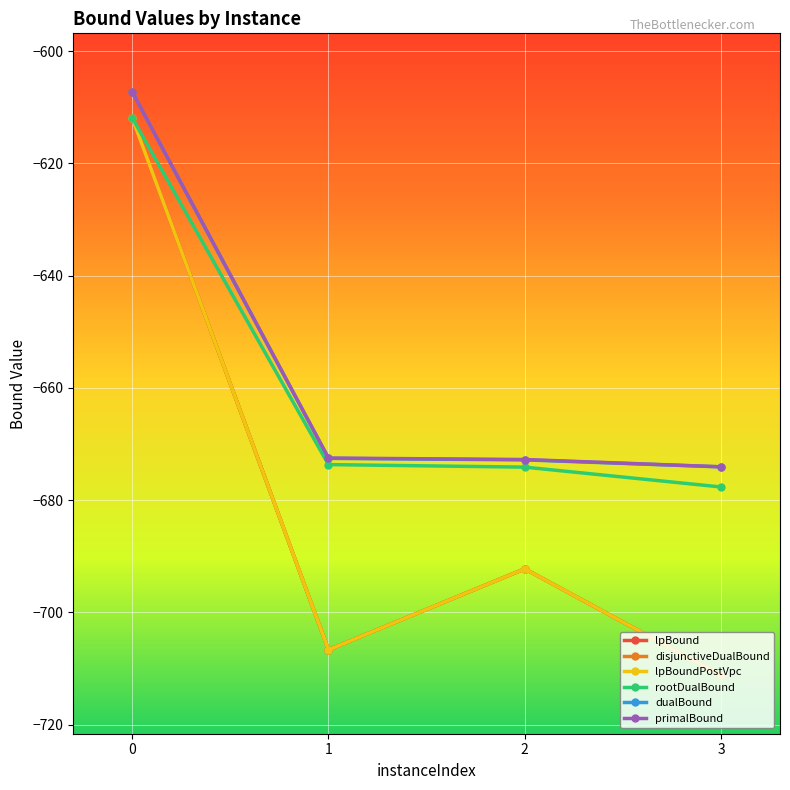

True or false: disjunctiveDualBound and lpBound cross at least once.

False